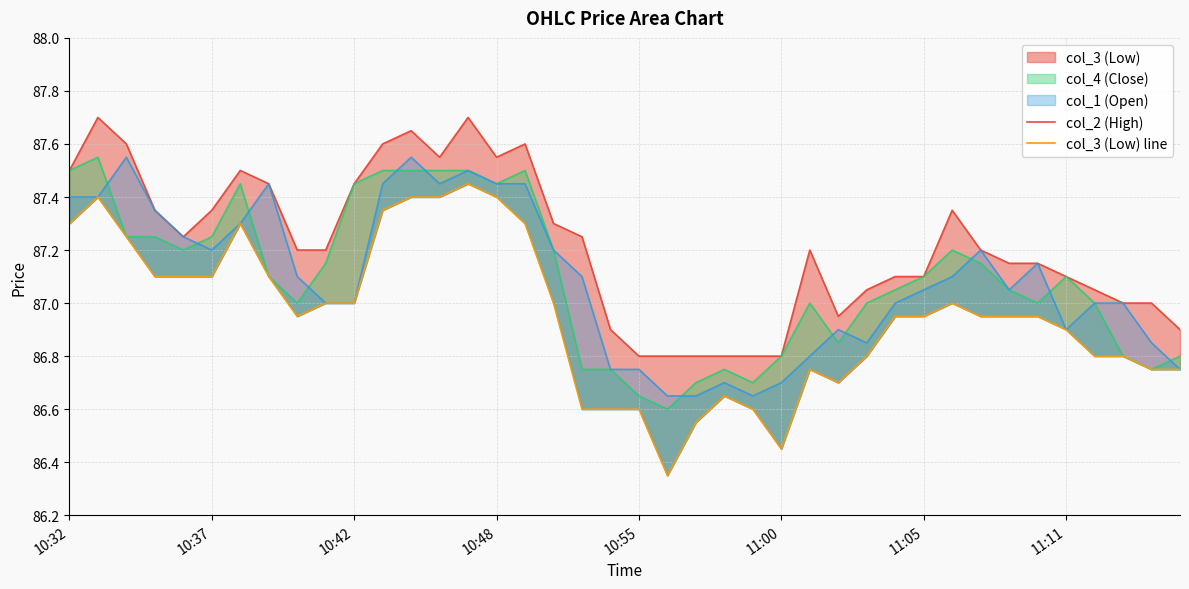

What is the total value across all series at 23?

173.4